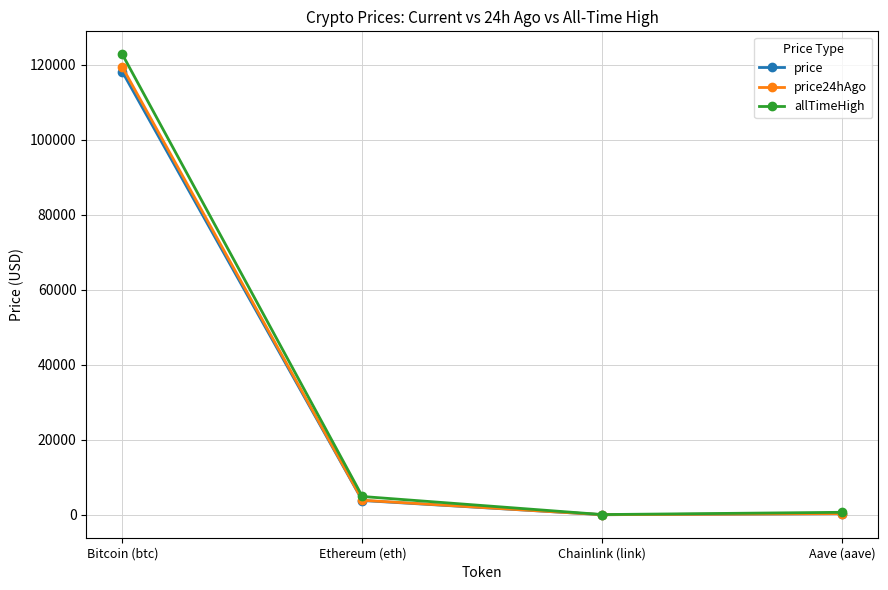

Which category has the highest value in the price24hAgo series?

Bitcoin (btc)